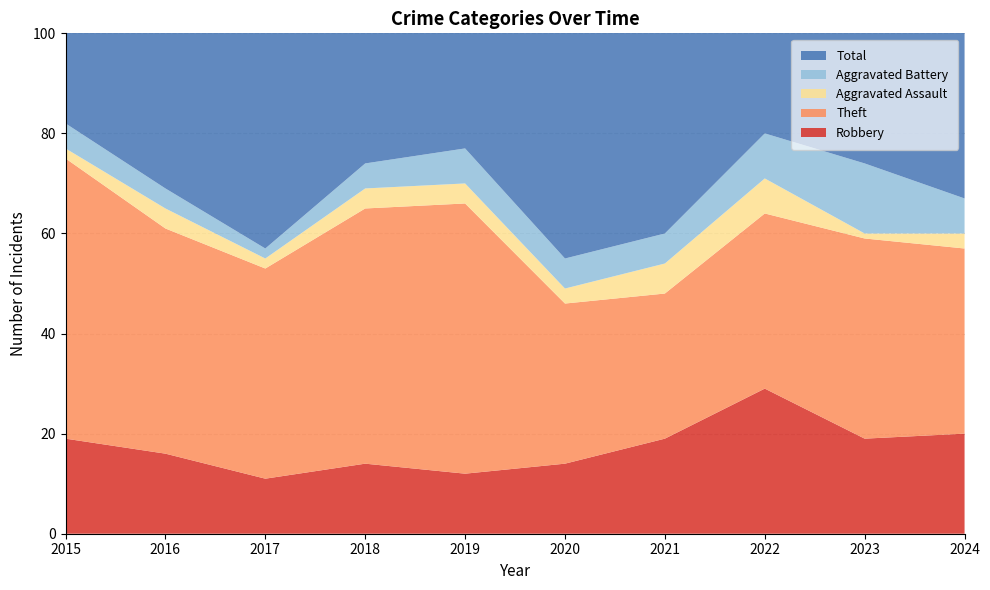

Reading left to right, transcribe all the data shown in this chart.

Robbery: 2015=19	2016=16	2017=11	2018=14	2019=12	2020=14	2021=19	2022=29	2023=19	2024=20
Theft: 2015=56	2016=45	2017=42	2018=51	2019=54	2020=32	2021=29	2022=35	2023=40	2024=37
Aggravated Assault: 2015=2	2016=4	2017=2	2018=4	2019=4	2020=3	2021=6	2022=7	2023=1	2024=3
Aggravated Battery: 2015=5	2016=4	2017=2	2018=5	2019=7	2020=6	2021=6	2022=9	2023=14	2024=7
Total: 2015=82	2016=70	2017=59	2018=74	2019=77	2020=56	2021=60	2022=82	2023=76	2024=68